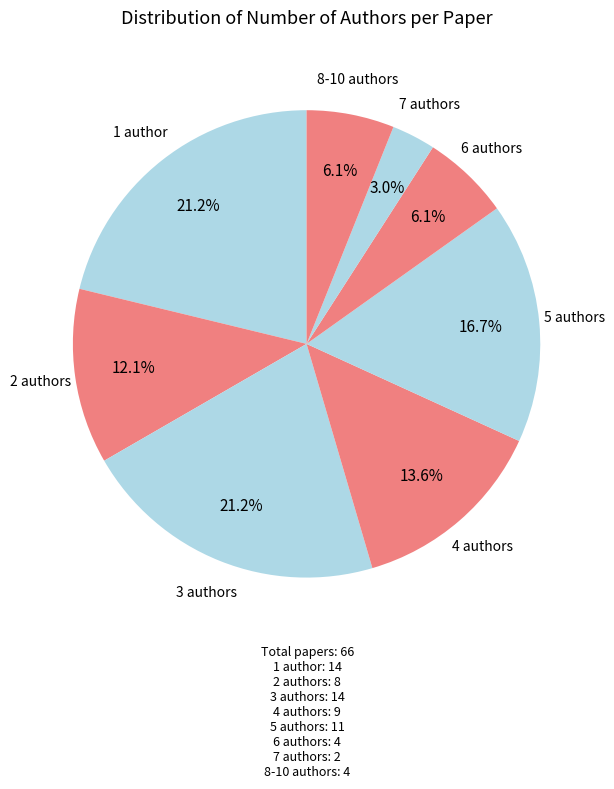

Is there a majority slice in this chart?

No